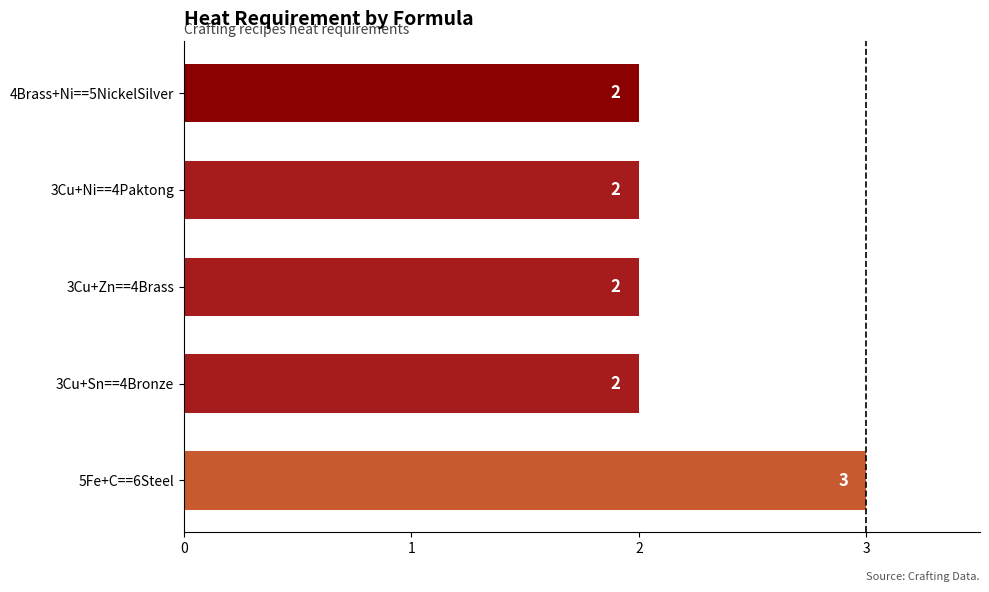

Does the chart contain any negative values?

No